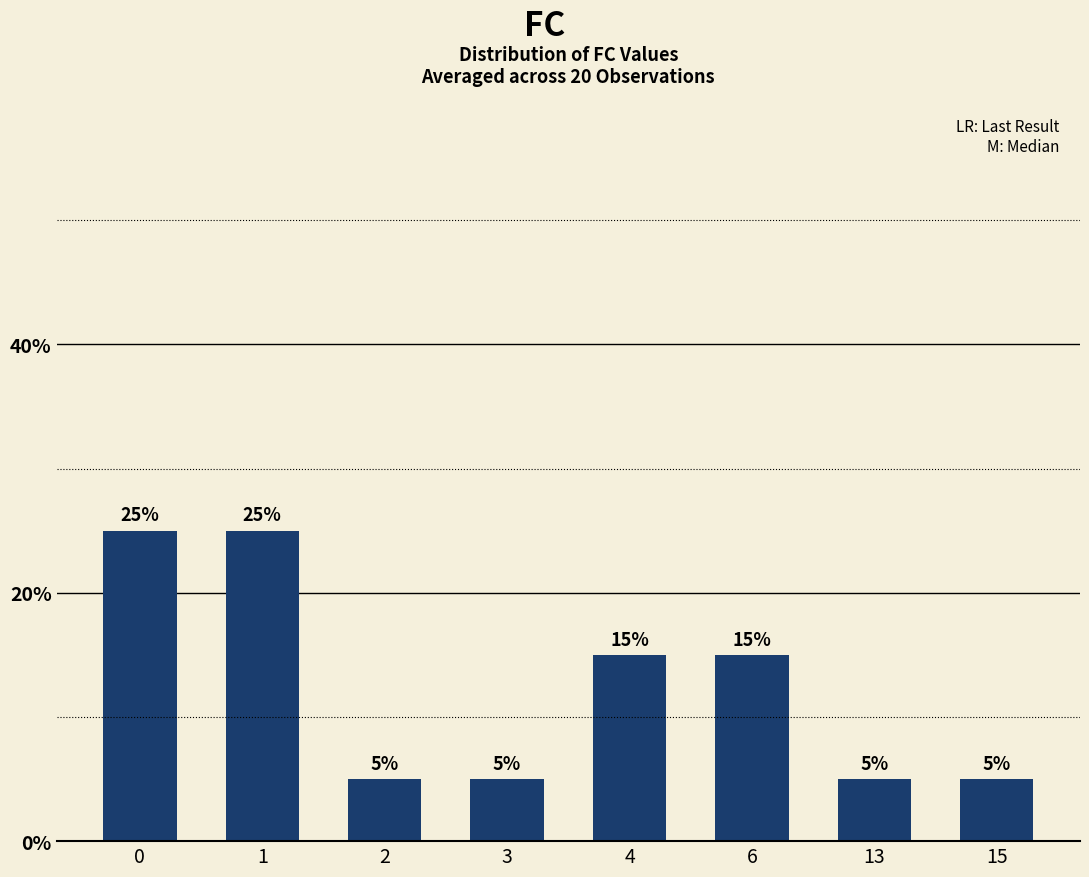

The chart shows a value of 10 at 1. True or false?

False